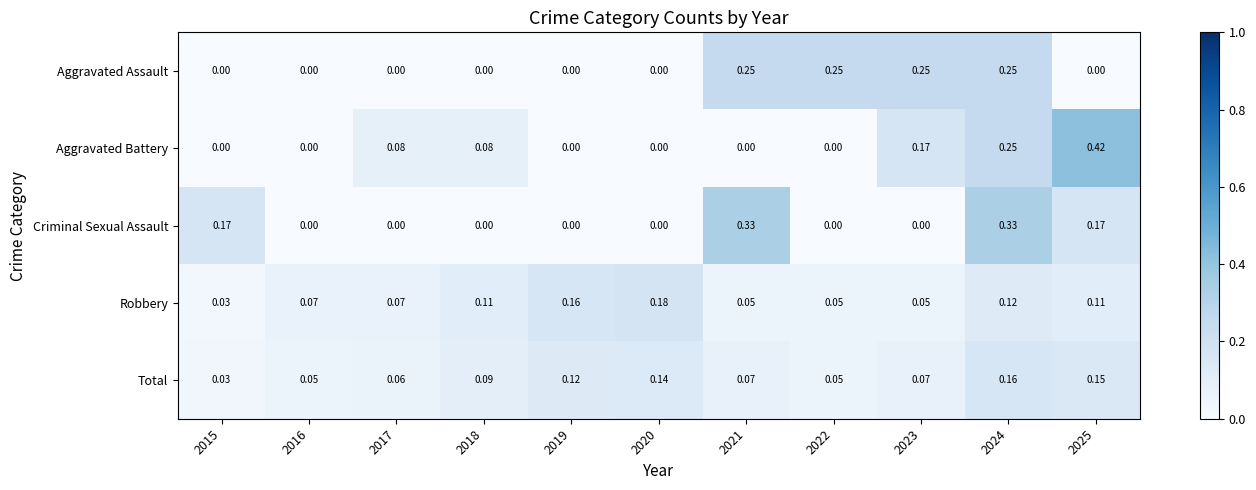

Which series has the largest range (max minus min)?

Aggravated Battery